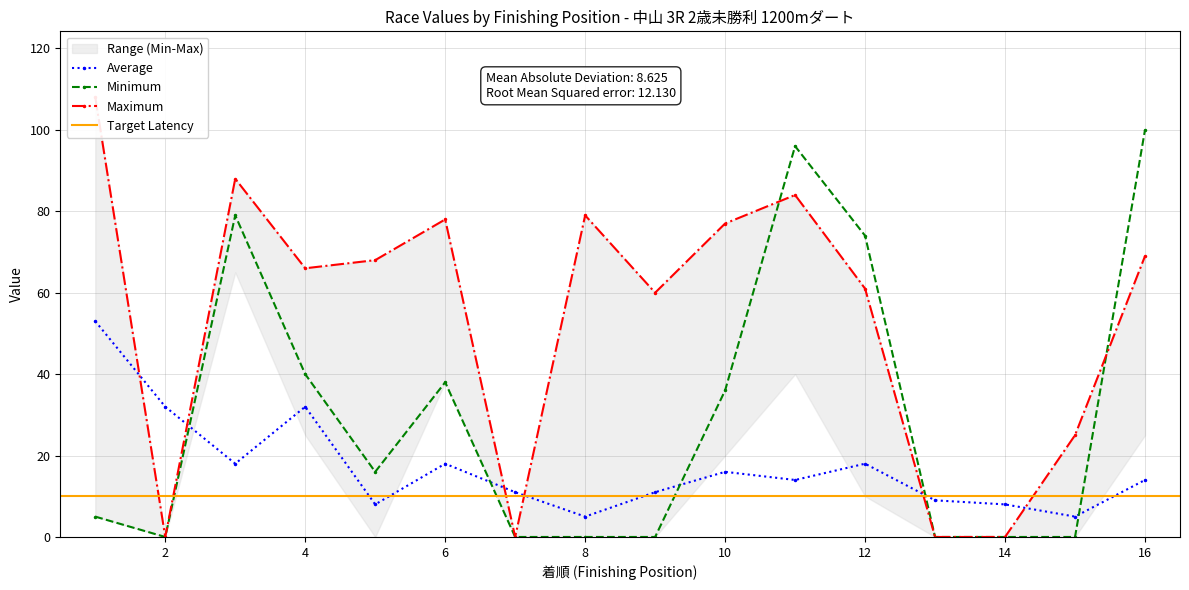

What is the difference between the maximum and minimum values in the AG値 (Minimum) series?

100